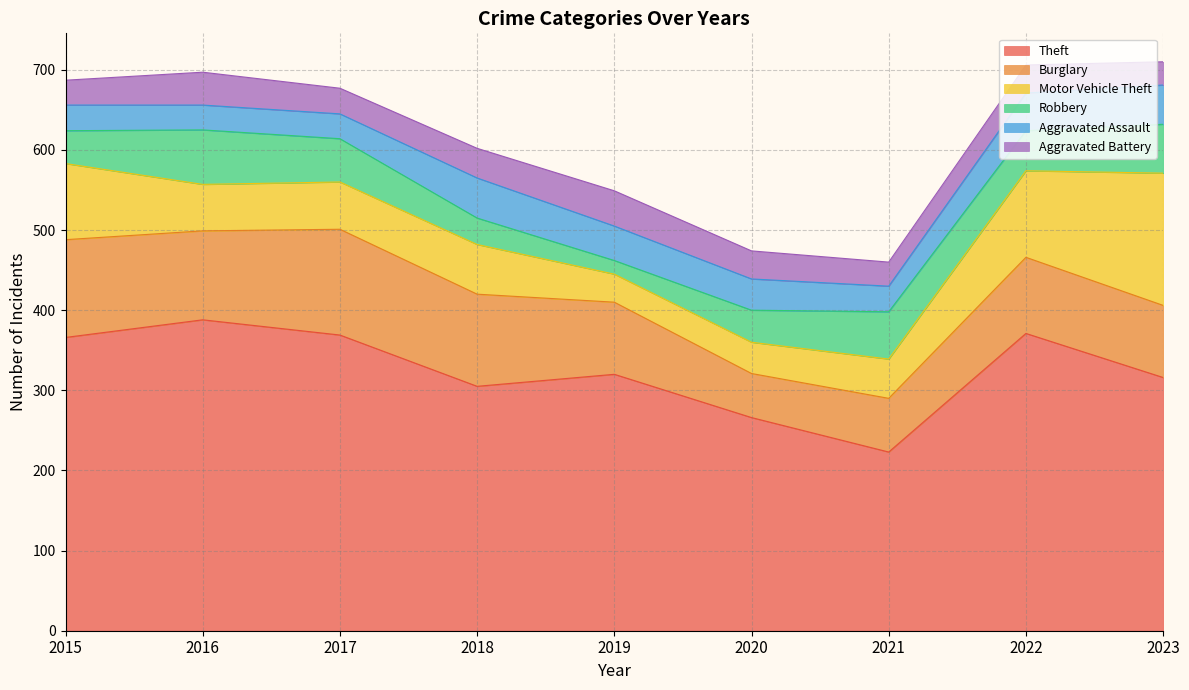

Is it true that Aggravated Battery equals 37 at 2018?

True